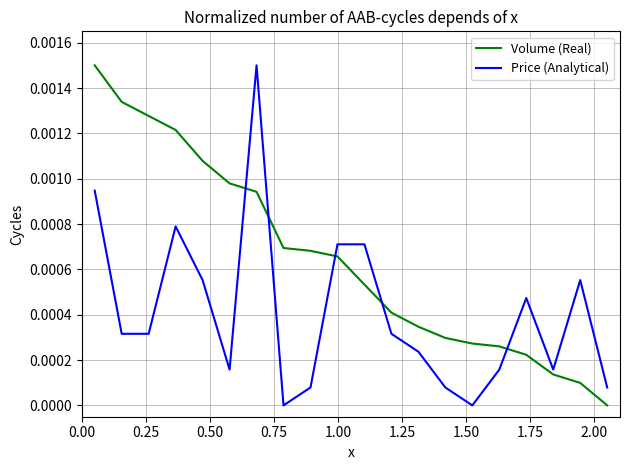

Rank the series by their average value, from highest to lowest.

Volume (Real), Price (Analytical)